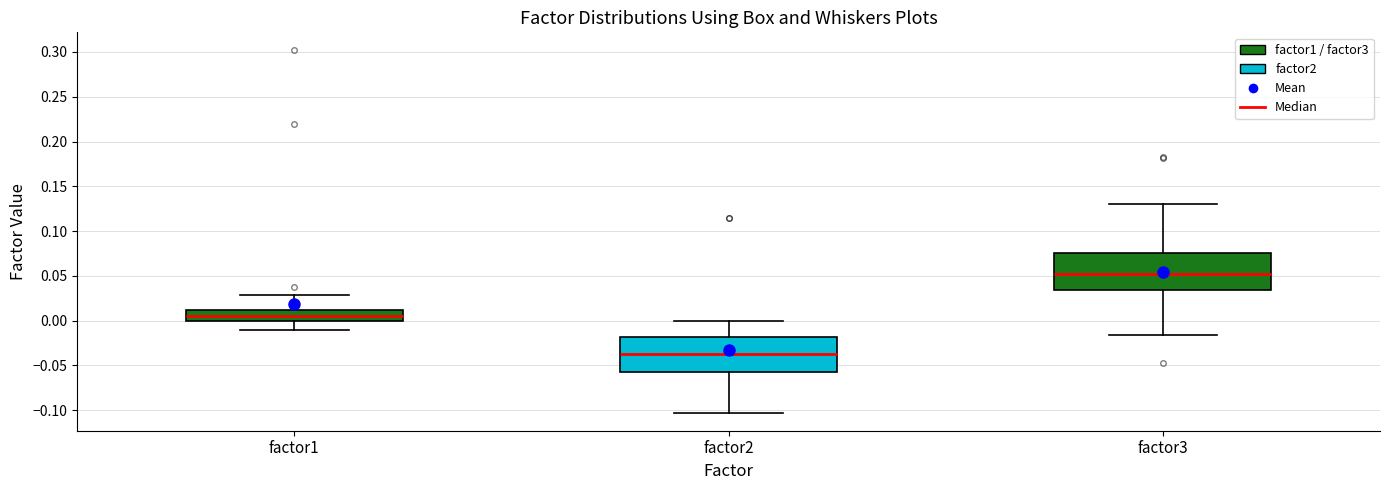

Reading left to right, read every box against the y-axis: the position of its median line, the range the box covers, and the ends of its whiskers. The values are not printed on the chart, so give them approximately, as read against the axis.

factor1: median 0.005, box 0.000 to 0.010, whiskers -0.010 to 0.030
factor2: median -0.040, box -0.060 to -0.020, whiskers -0.105 to 0.000
factor3: median 0.050, box 0.035 to 0.075, whiskers -0.015 to 0.130